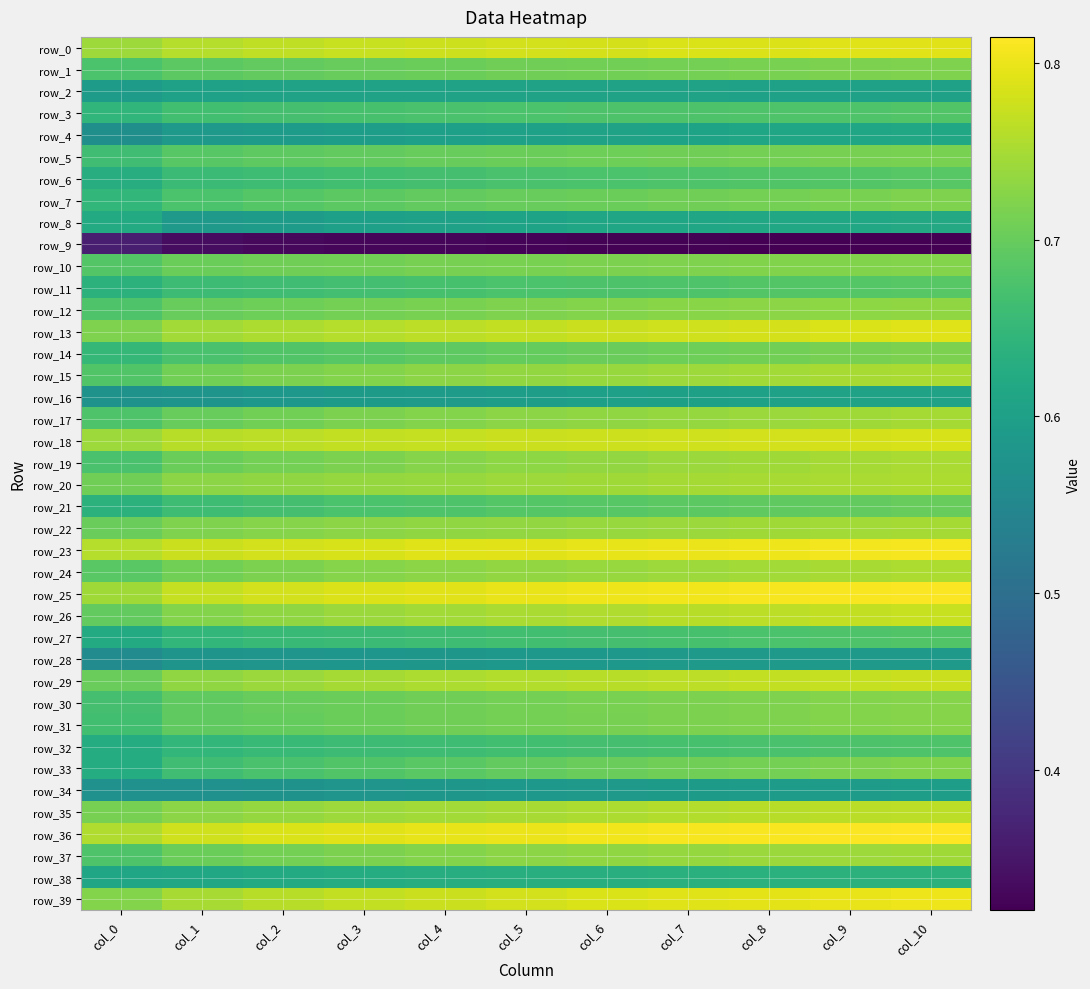

Which label corresponds to the smallest value in the chart?

col_10